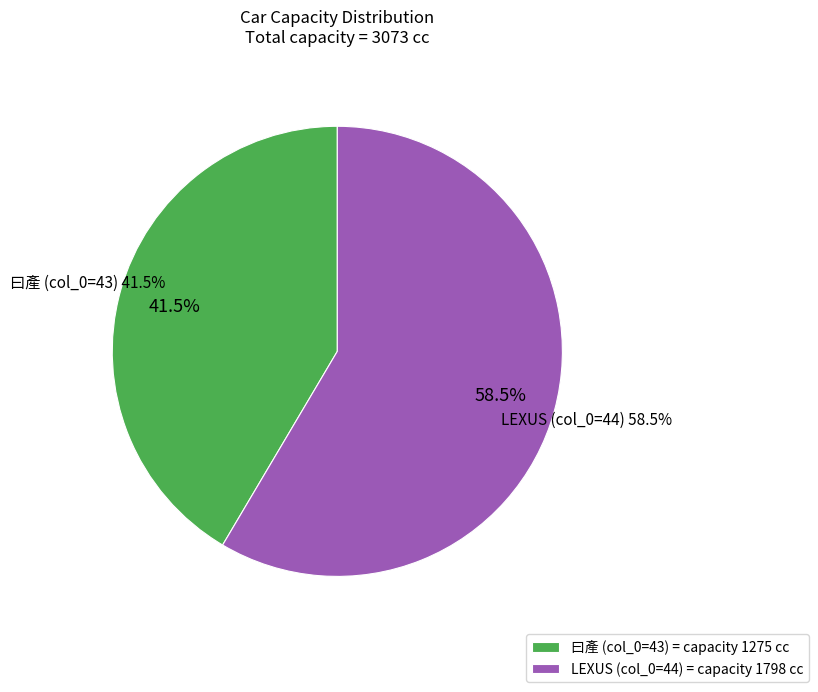

What is the change in value from 曰產 (col_0=43) to LEXUS (col_0=44)?

+523